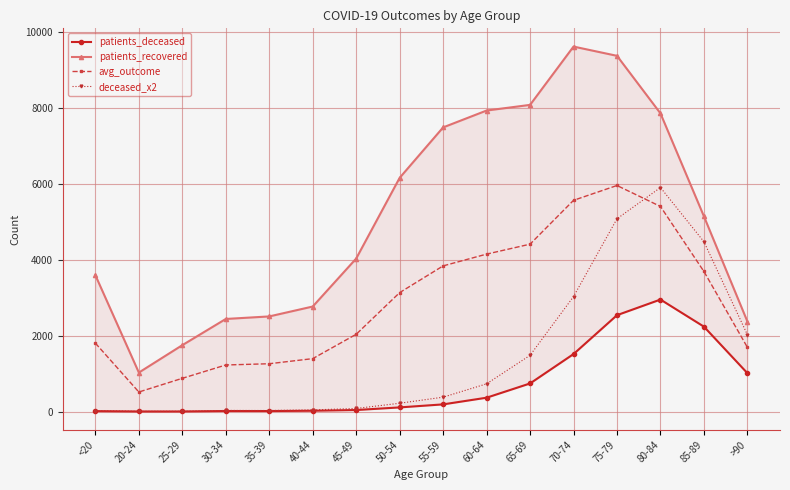

In patients_deceased, how many points are lower than both neighbors (excluding endpoints)?

1